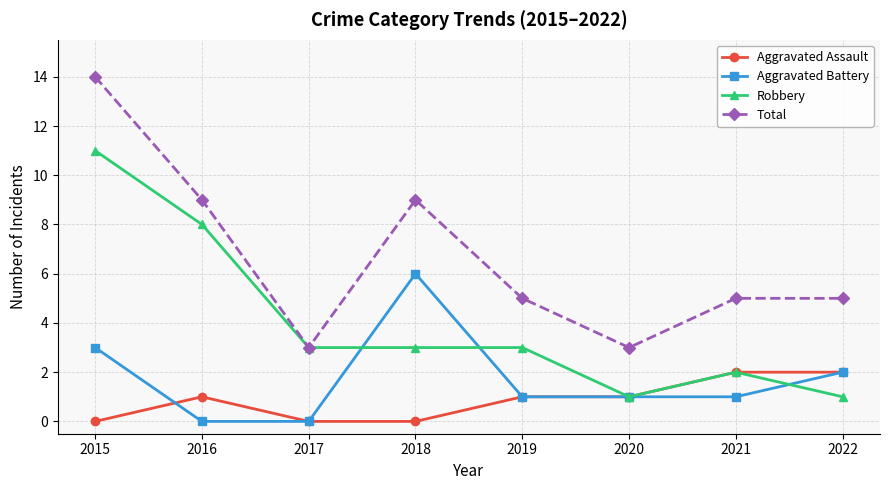

Where is the first local maximum for Total?

2018